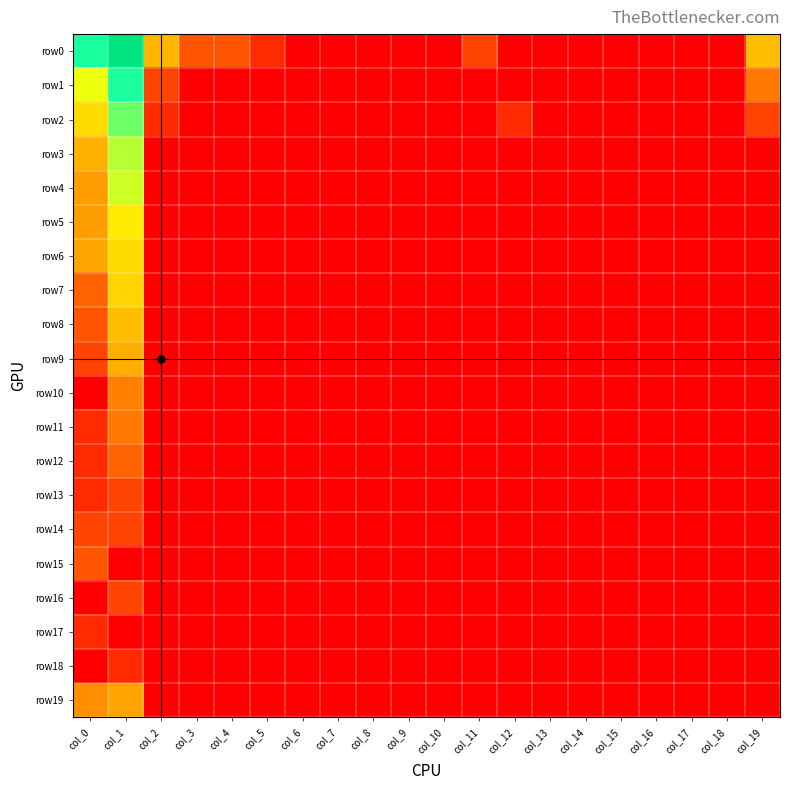

Which series changed the most between col_2 and col_13?

row0